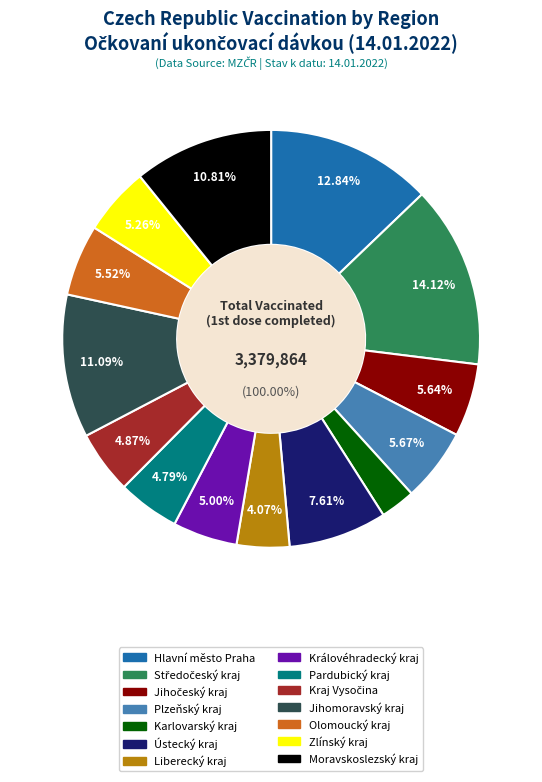

How many slices are in this pie chart?

14